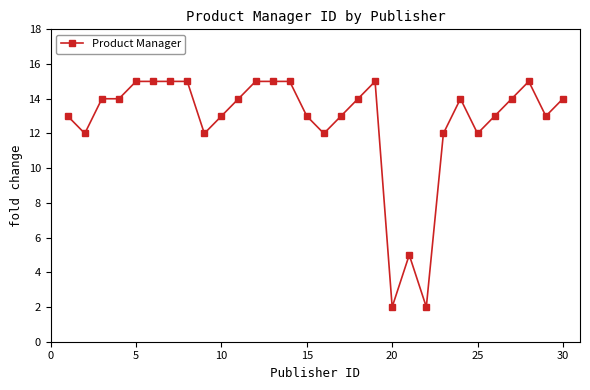

What is the greatest value displayed?

15